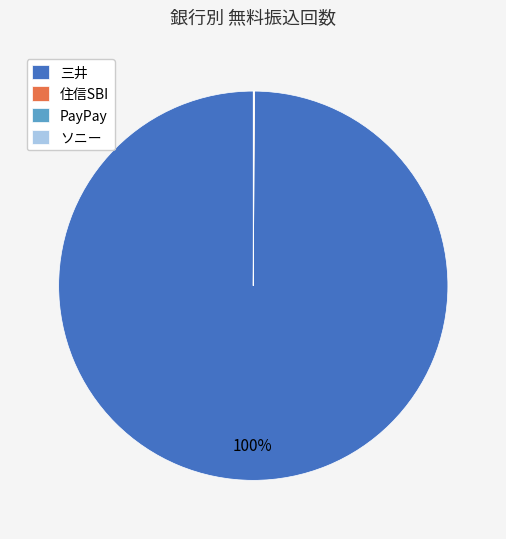

To the nearest percent, what is the difference between the largest and smallest slice percentages?

100%